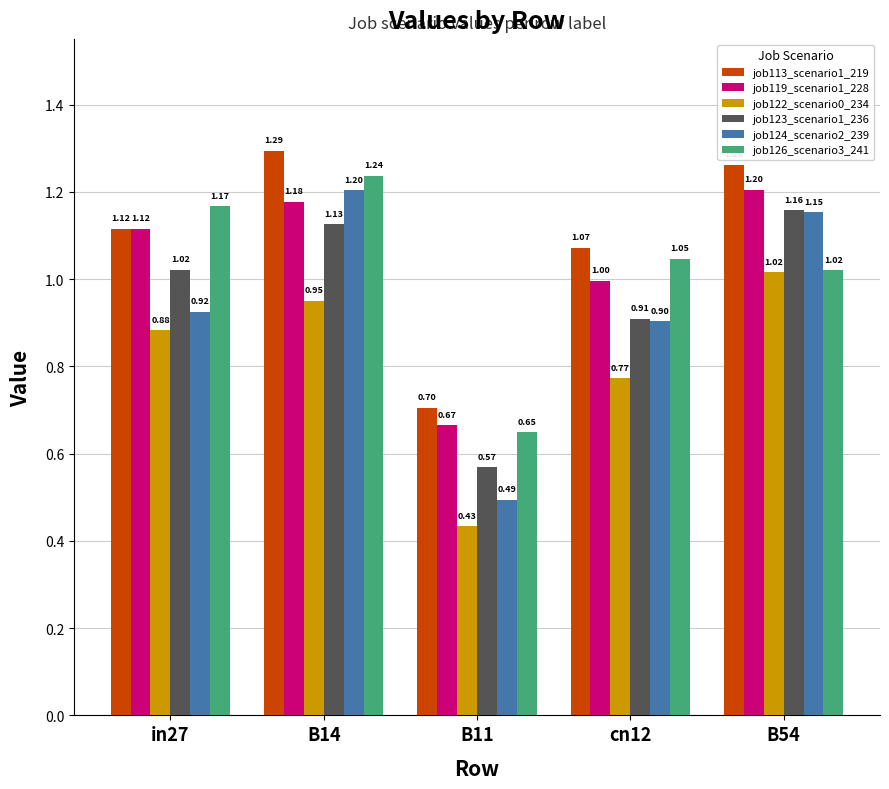

What is the spread (max minus min) of values at B14?

0.3